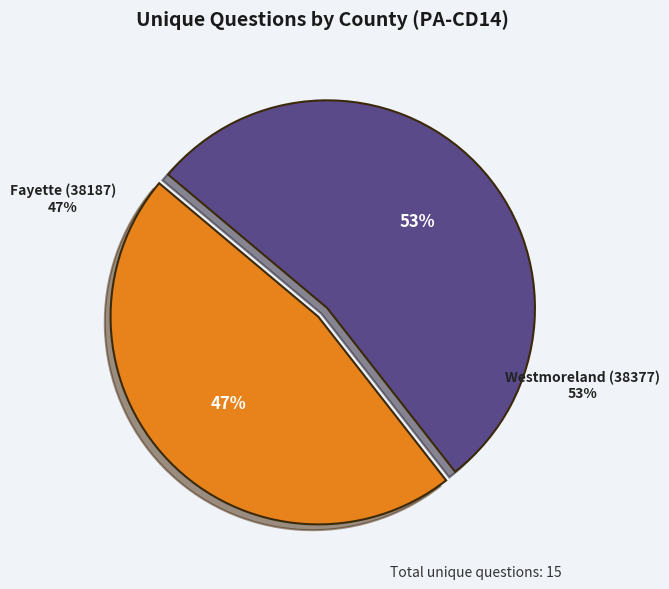

To the nearest percent, what portion does Westmoreland (38377) represent?

53%